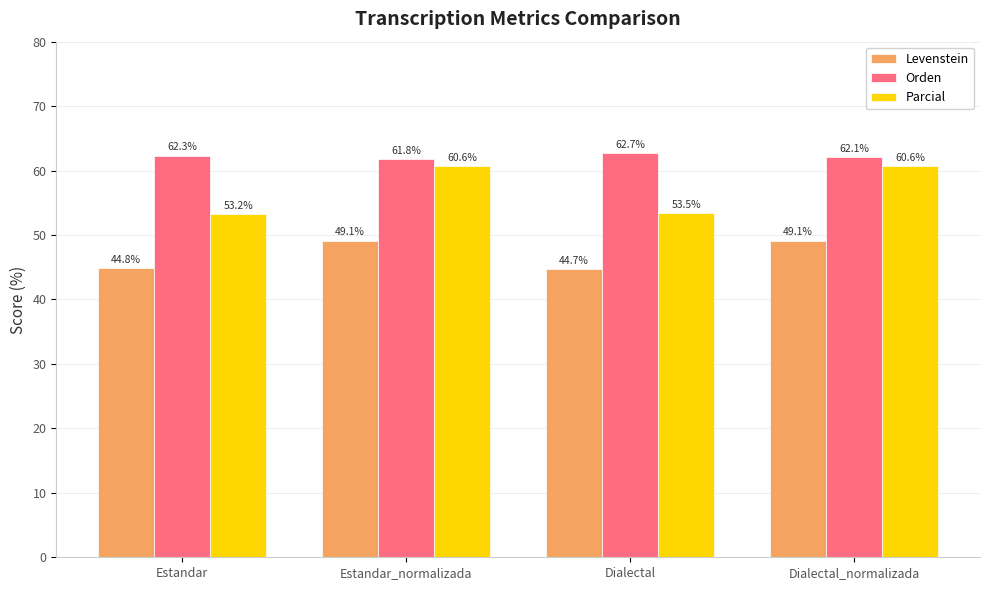

Reading left to right, transcribe all the data shown in this chart.

Levenstein: Estandar=44.8	Estandar_normalizada=49.1	Dialectal=44.7	Dialectal_normalizada=49.1
Orden: Estandar=62.3	Estandar_normalizada=61.8	Dialectal=62.7	Dialectal_normalizada=62.1
Parcial: Estandar=53.2	Estandar_normalizada=60.6	Dialectal=53.5	Dialectal_normalizada=60.6